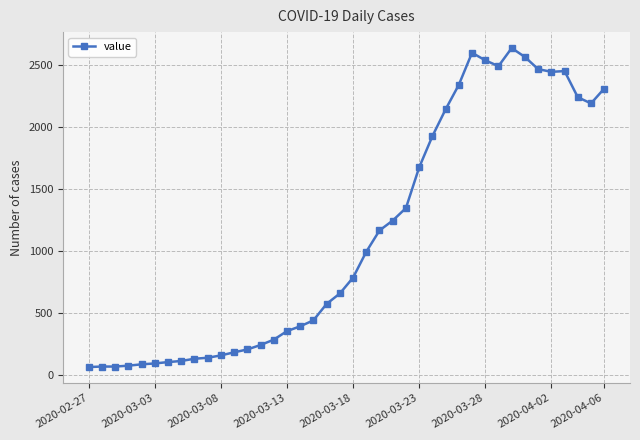

What is the difference between the maximum and minimum values?

2576